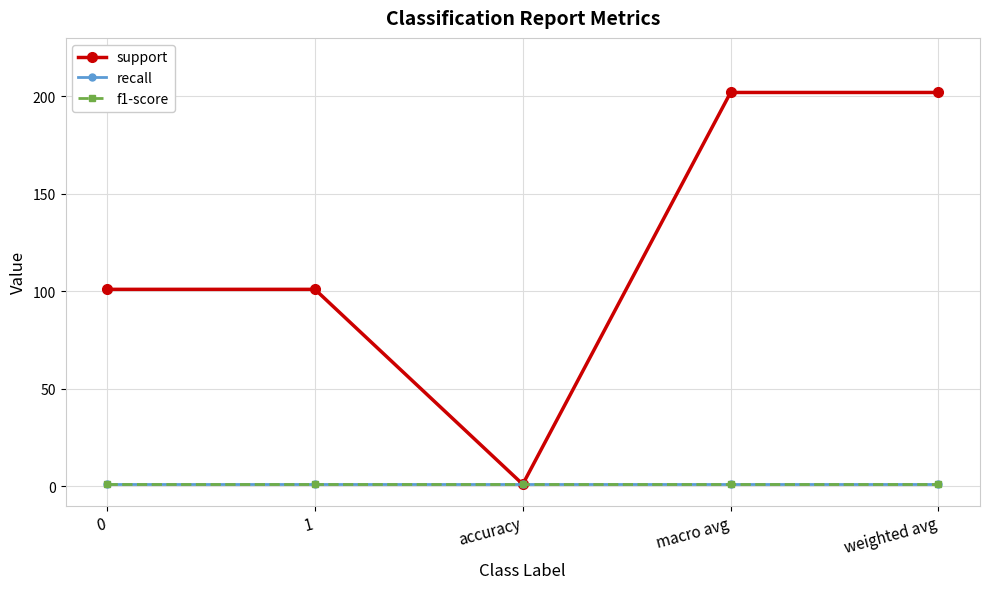

Does the chart have visible grid lines?

Yes